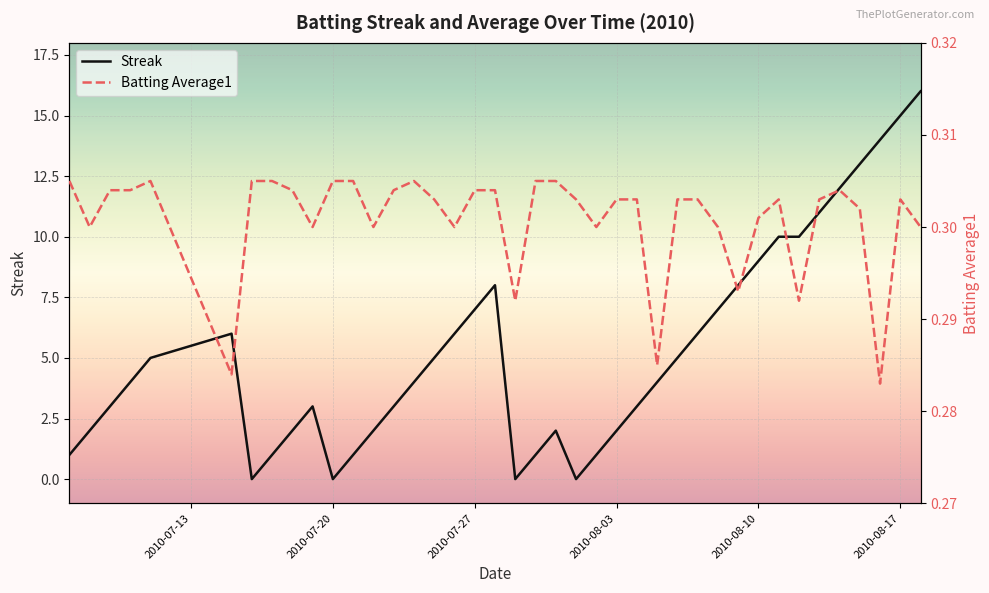

Reading left to right, extract all data points from this chart.

Streak: 1.0	2.0	3.0	4.0	5.0	6.0	0.0	1.0	2.0	3.0	0.0	1.0	2.0	3.0	4.0	5.0	6.0	7.0	8.0	0.0	1.0	2.0	0.0	1.0	2.0	3.0	4.0	5.0	6.0	7.0	8.0	9.0	10.0	10.0	11.0	12.0	13.0	14.0	15.0	16.0
Batting Average1: 0.3	0.3	0.3	0.3	0.3	0.3	0.3	0.3	0.3	0.3	0.3	0.3	0.3	0.3	0.3	0.3	0.3	0.3	0.3	0.3	0.3	0.3	0.3	0.3	0.3	0.3	0.3	0.3	0.3	0.3	0.3	0.3	0.3	0.3	0.3	0.3	0.3	0.3	0.3	0.3